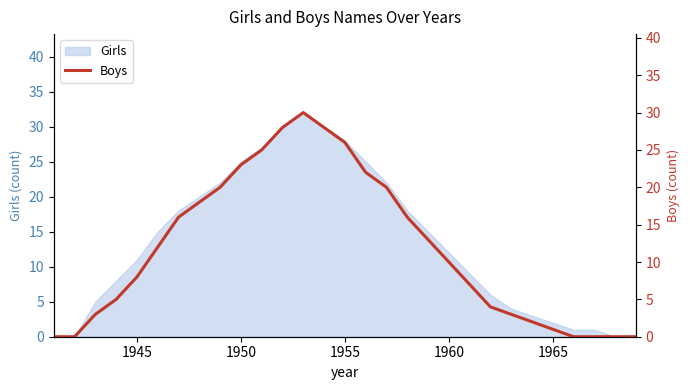

What is the highest value of the Girls series?

32